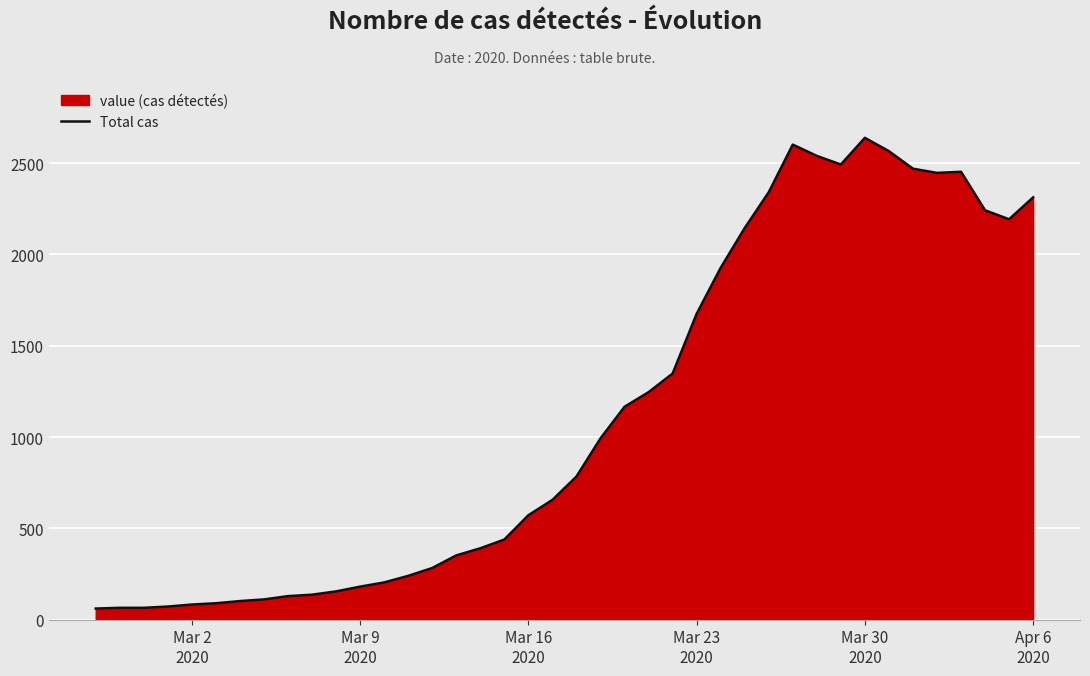

Count the number of categories in the chart.

40